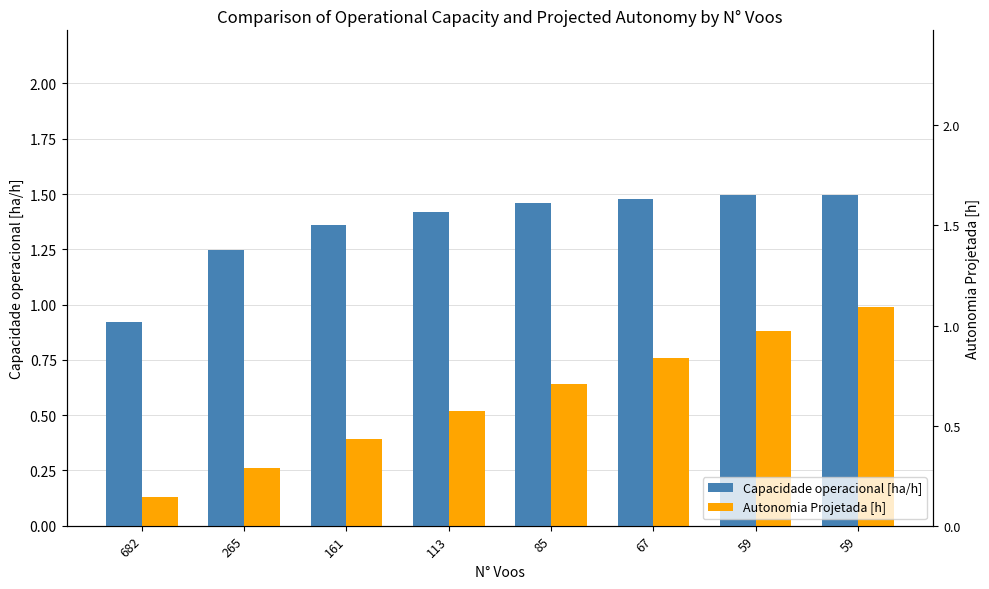

Rank the series at 682 from lowest to highest value.

Autonomia Projetada [h], Capacidade operacional [ha/h]